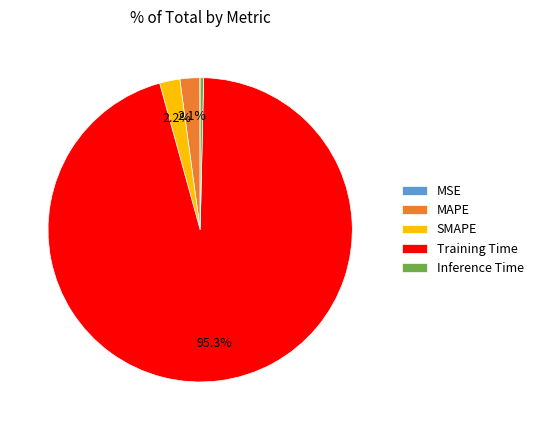

Which slice is the largest?

Training Time